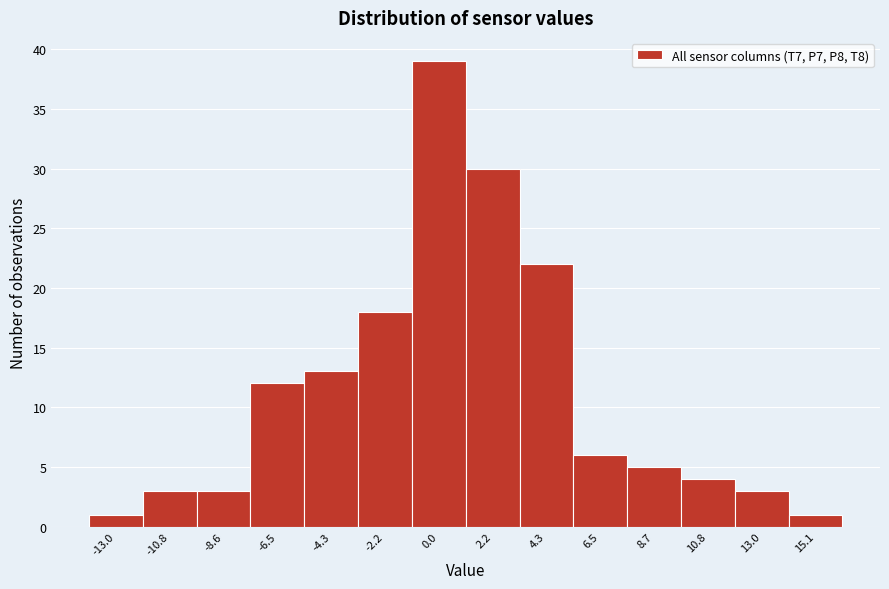

Over which range of the x-axis is the bar tallest?

-1.0 to 1.0